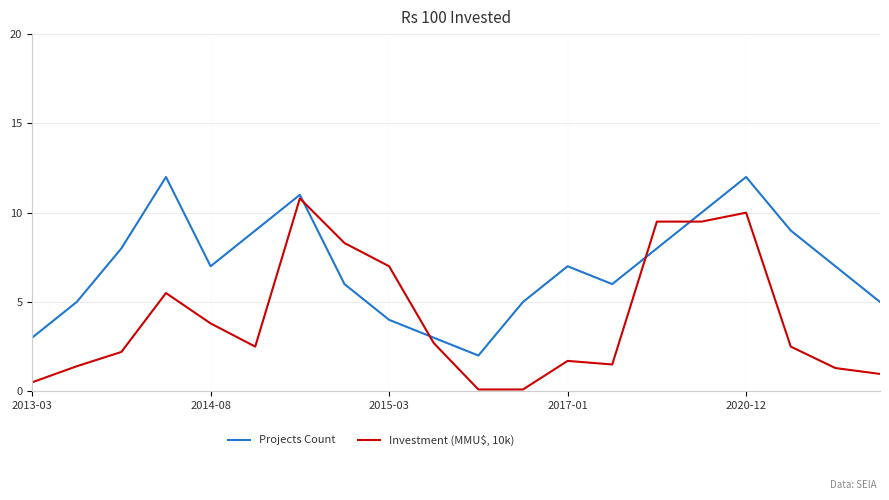

What is the maximum value for Projects Count?

12.0